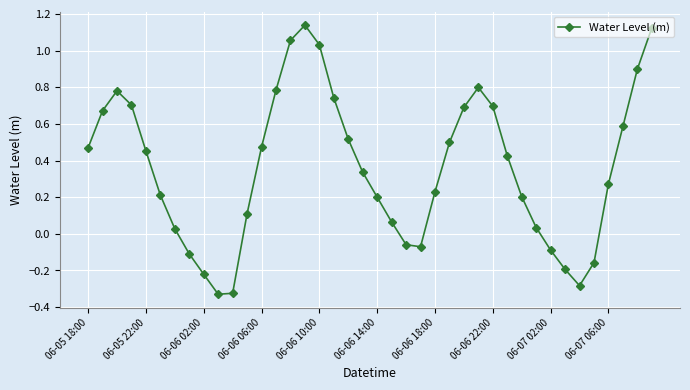

What is the sum of all values?

14.4